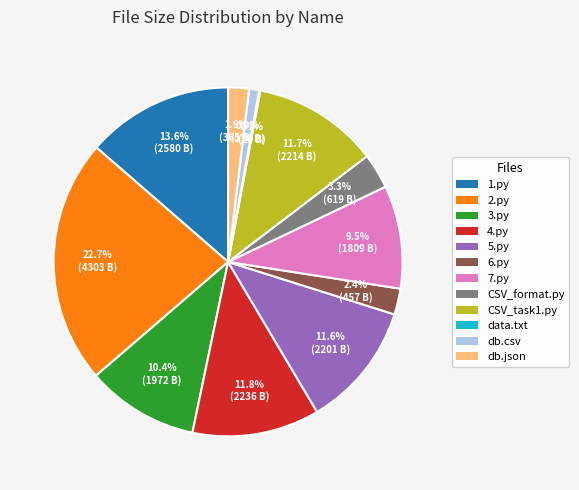

What portion of the pie excludes db.csv?

99.1%